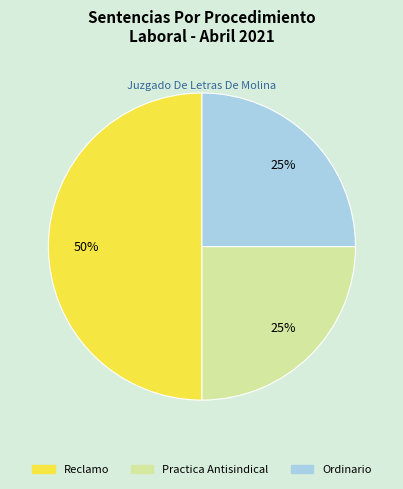

Do Ordinario and Reclamo together represent more than half of the pie?

Yes